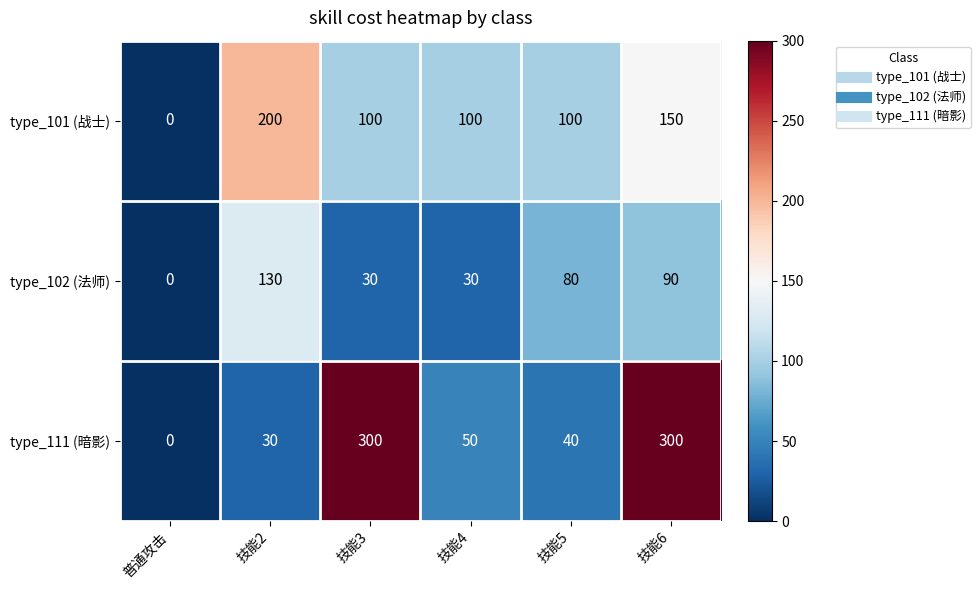

At 技能2, list the series in order from smallest to largest.

type_111 (暗影), type_102 (法师), type_101 (战士)